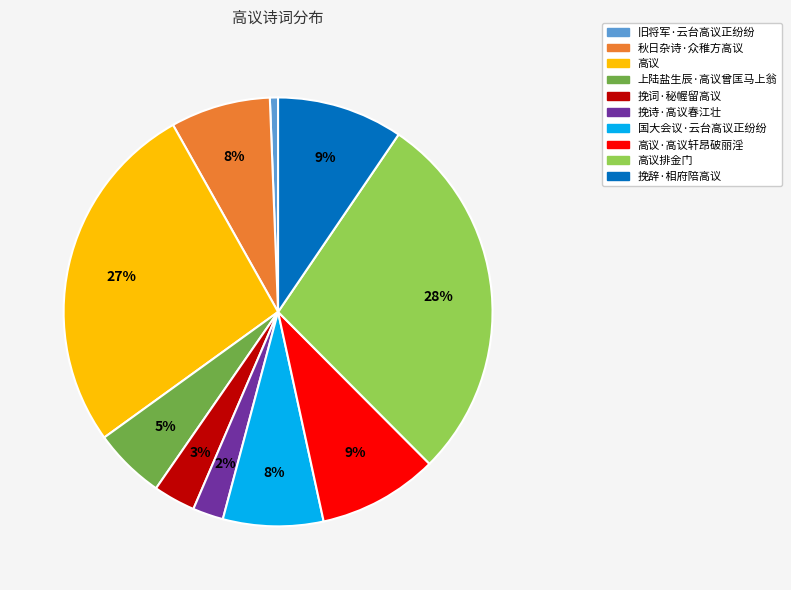

To the nearest percent, what is the difference between the largest and smallest slice percentages?

27%